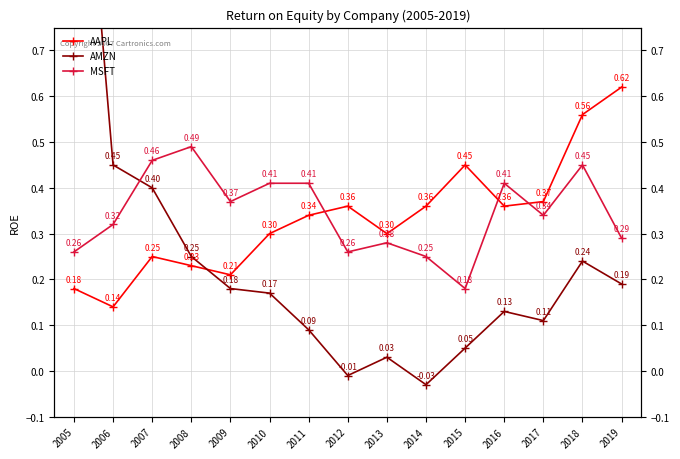

Where is the first local minimum for AAPL?

2006